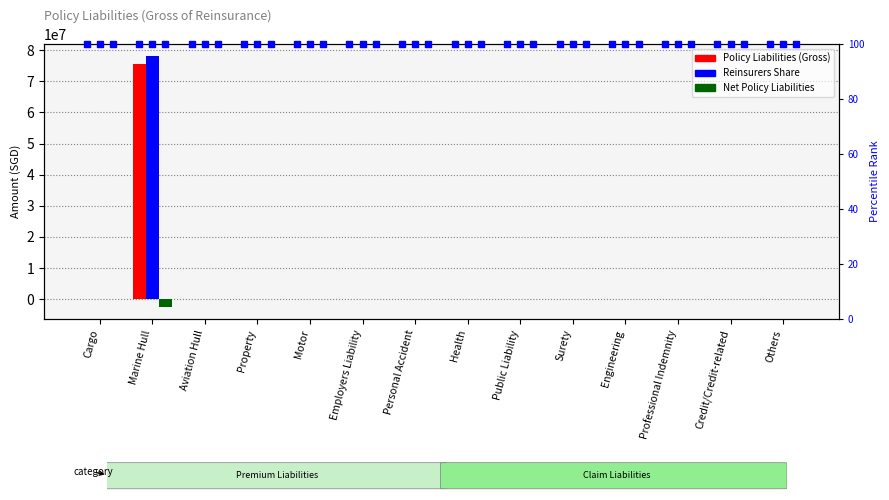

Count the number of data series in this chart.

3